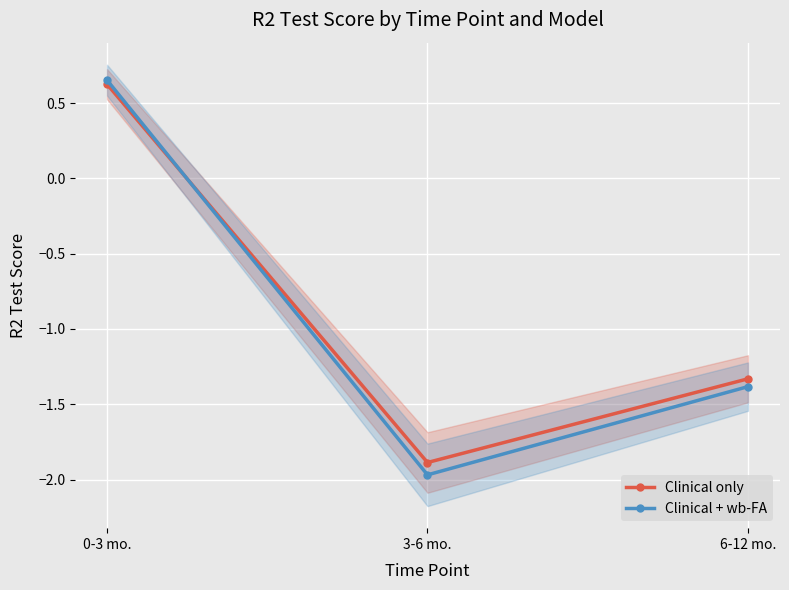

Rank the categories by Clinical only value from highest to lowest.

0-3 mo., 6-12 mo., 3-6 mo.